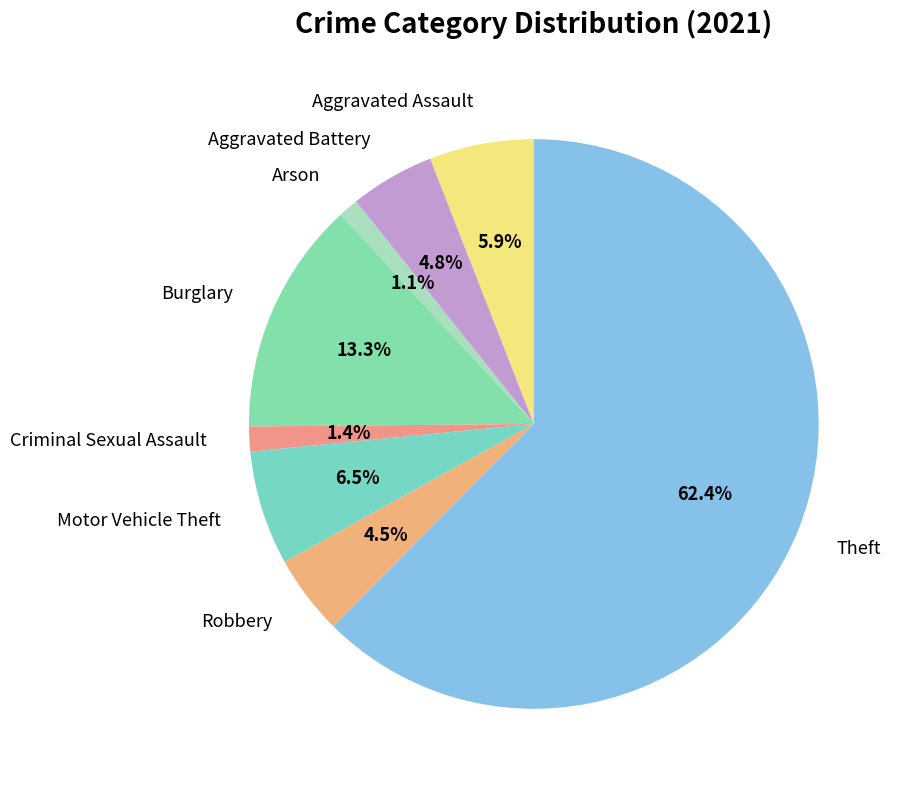

Do Burglary and Robbery together represent more than half of the pie?

No